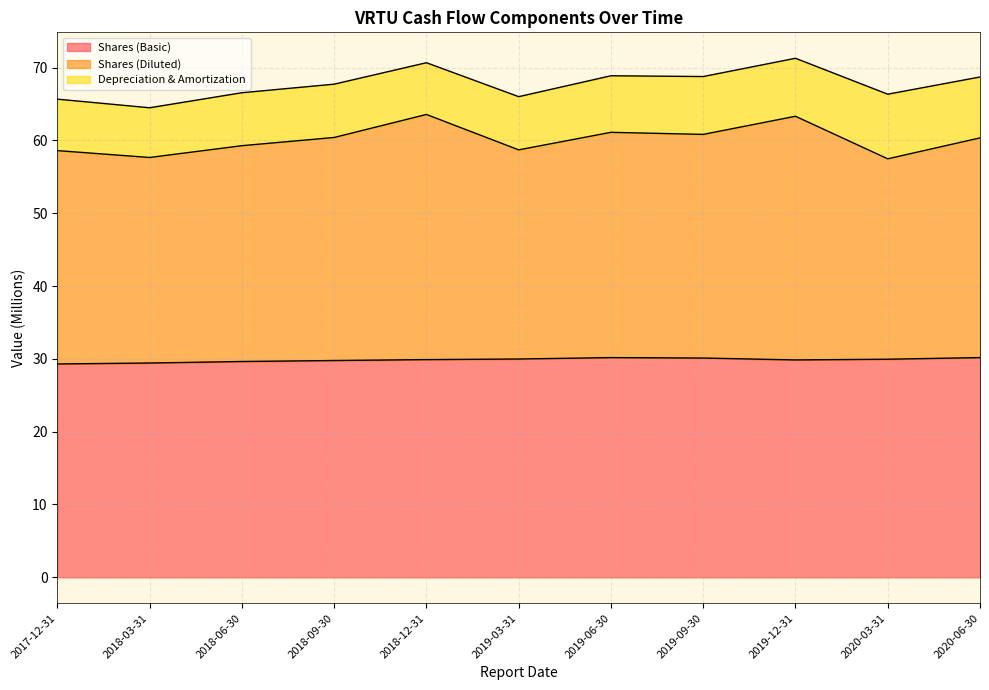

Which label corresponds to the smallest value in the chart?

2017-12-31